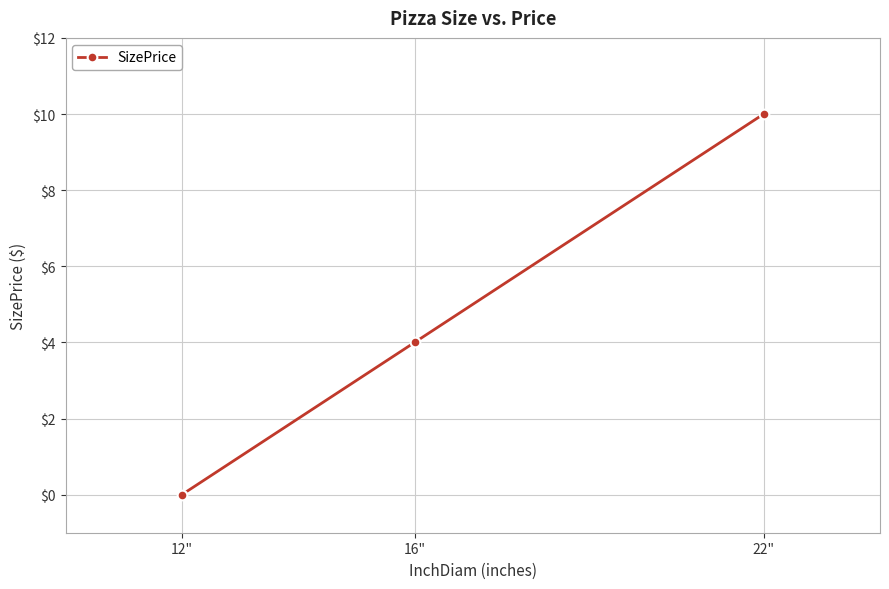

What is the label of the 1st point from the right?

22"